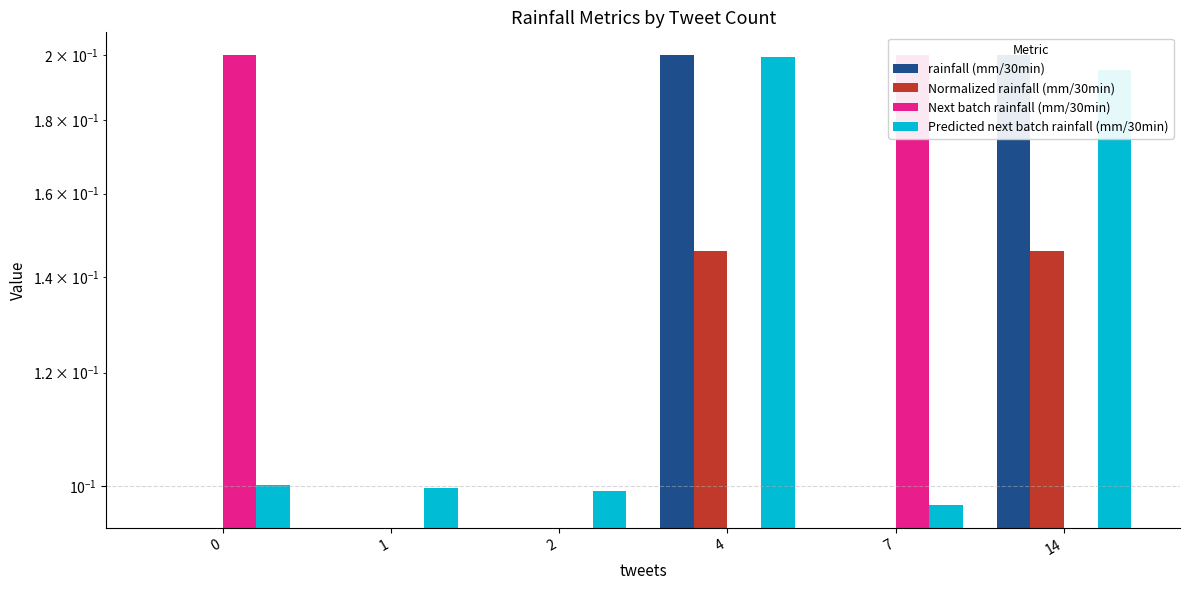

Between 1 and 4, which series saw the biggest shift?

rainfall (mm/30min)